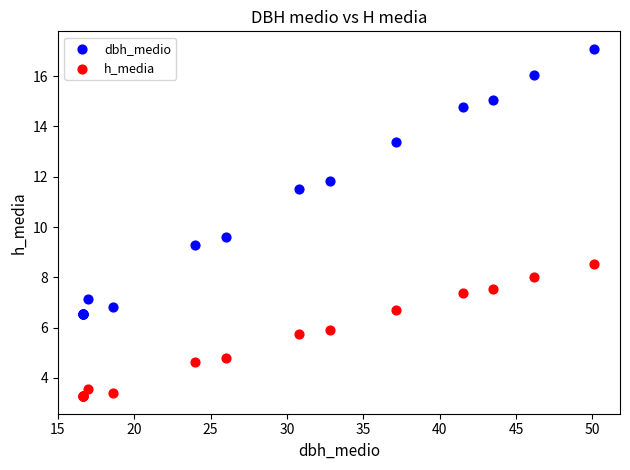

What are all the series names shown in the legend?

dbh_medio, h_media